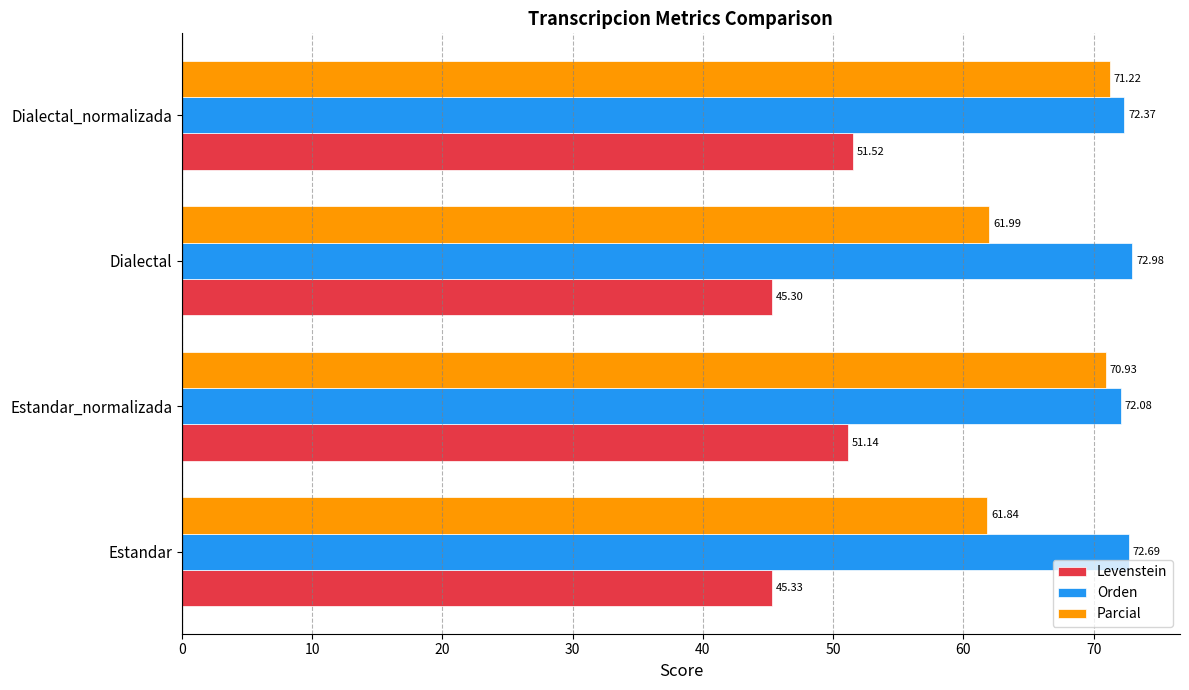

At how many categories does at least one series exceed 61?

4